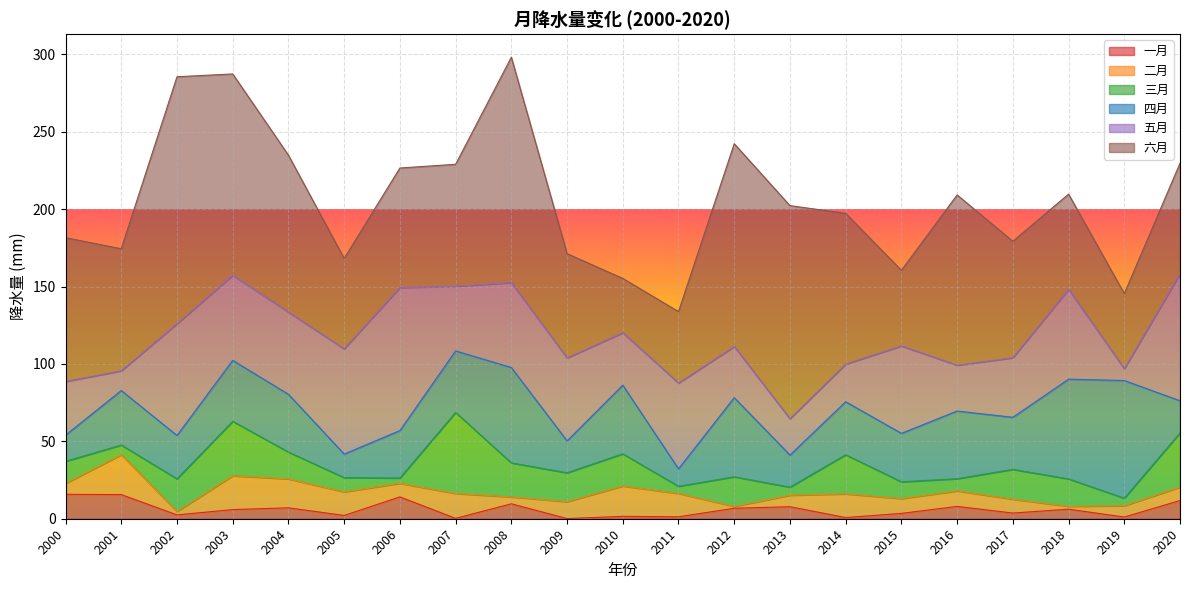

Does the chart display data point markers on the line(s)?

No